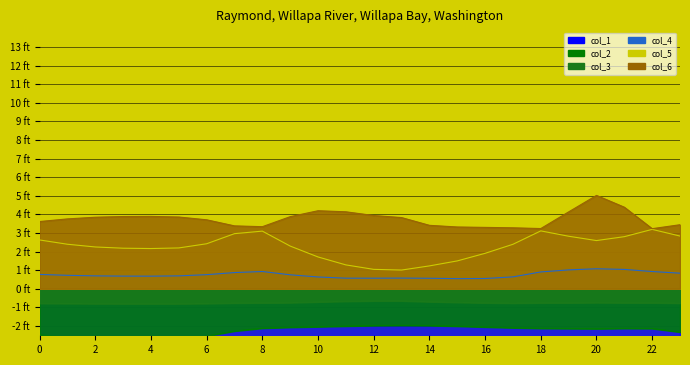

The value of col_3 at 7 is -0.8. True or false?

True